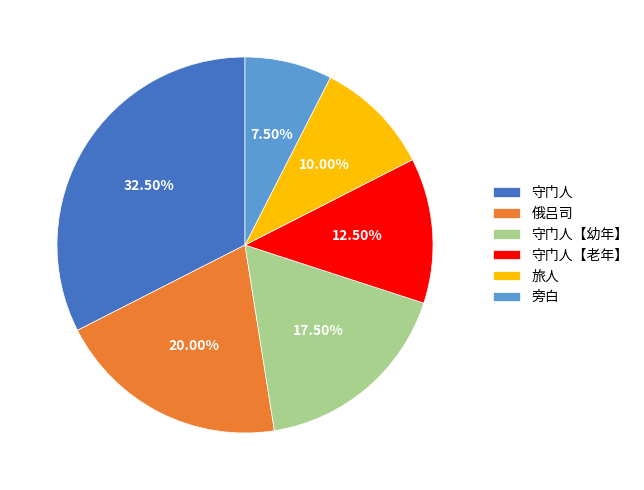

Which category has the smallest portion of the pie?

旁白